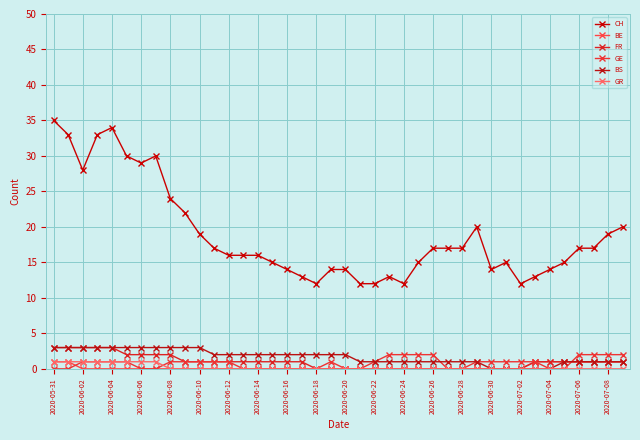

Does the chart have visible grid lines?

Yes